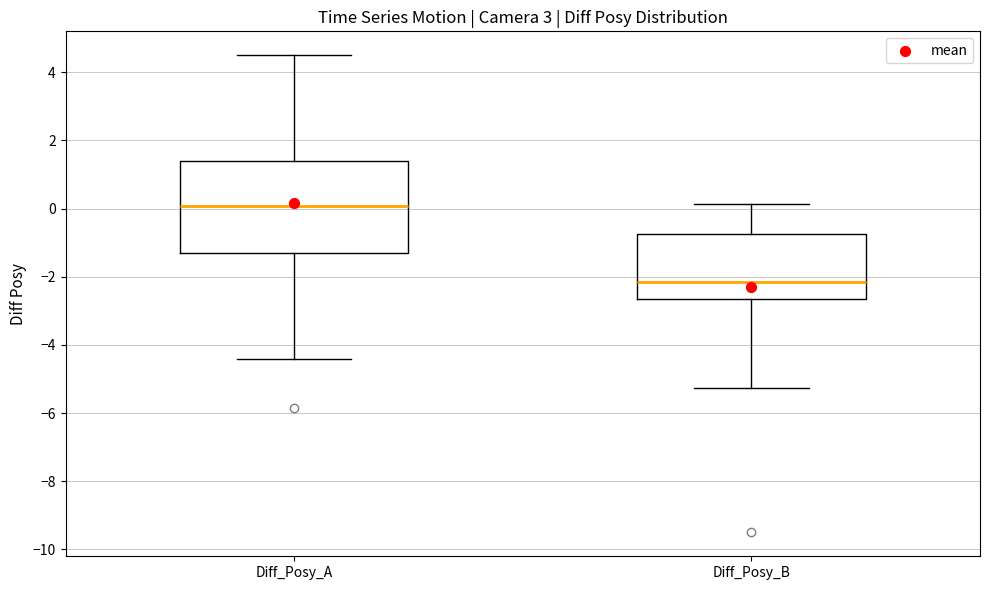

Reading left to right, read every box against the y-axis: the position of its median line, the range the box covers, and the ends of its whiskers. The values are not printed on the chart, so give them approximately, as read against the axis.

Diff_Posy_A: median 0.0, box -1.2 to 1.4, whiskers -4.4 to 4.6
Diff_Posy_B: median -2.2, box -2.6 to -0.8, whiskers -5.2 to 0.2